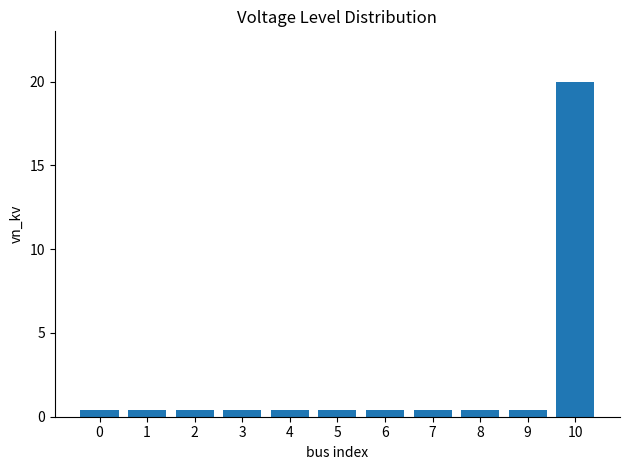

Reading left to right, extract all data points from this chart.

0.4	0.4	0.4	0.4	0.4	0.4	0.4	0.4	0.4	0.4	20.0